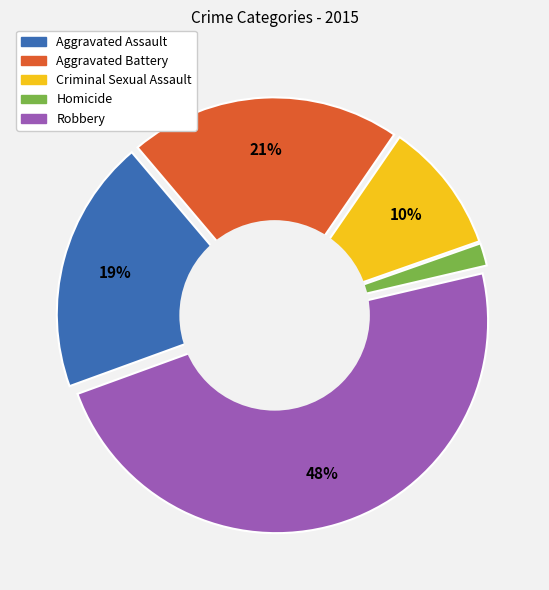

To the nearest percent, what percentage of the pie is Criminal Sexual Assault?

10%